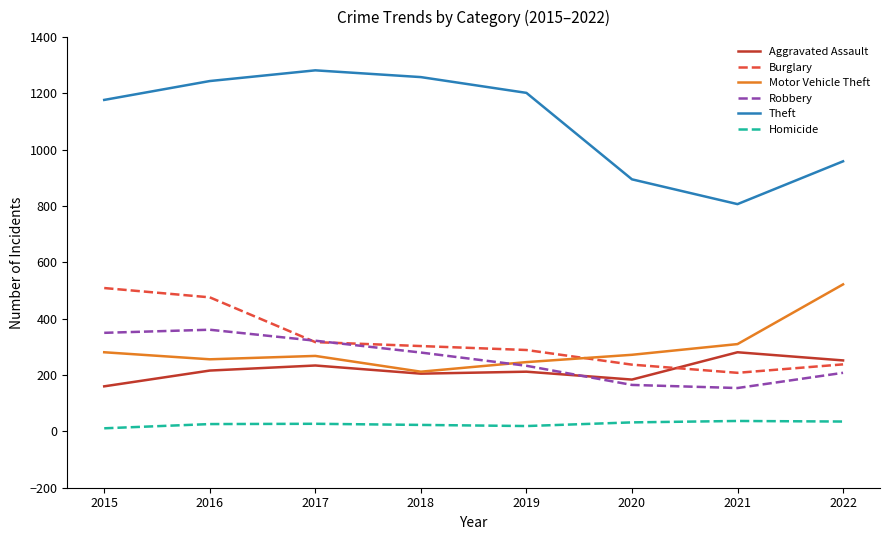

At which category is the sum across all series the highest?

2016